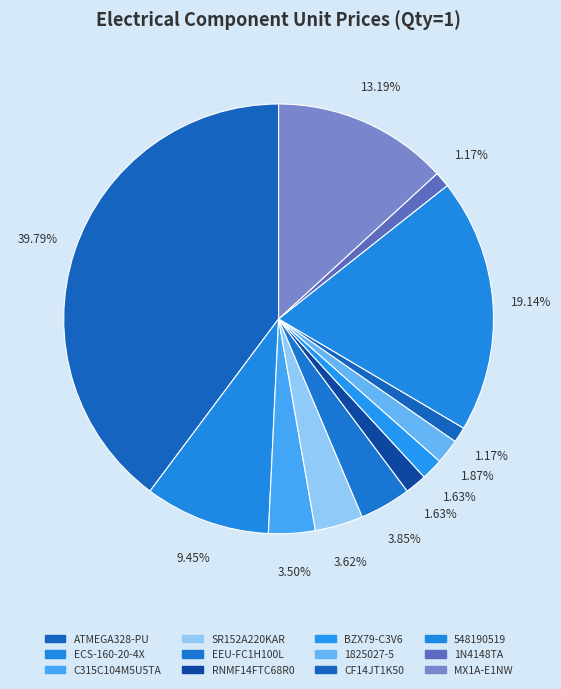

To the nearest percent, what is the difference between the MX1A-E1NW and RNMF14FTC68R0 slice percentages?

12%